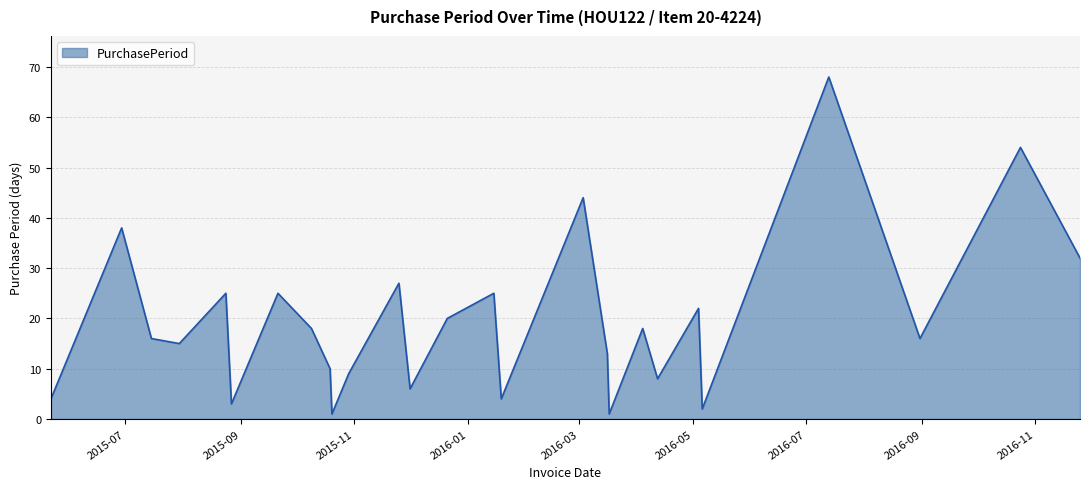

What is the difference between the maximum and minimum values?

67